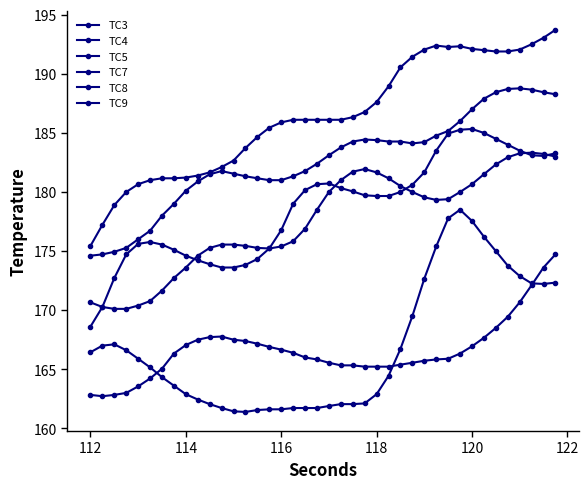

True or false: TC4 and TC5 intersect in this chart.

True